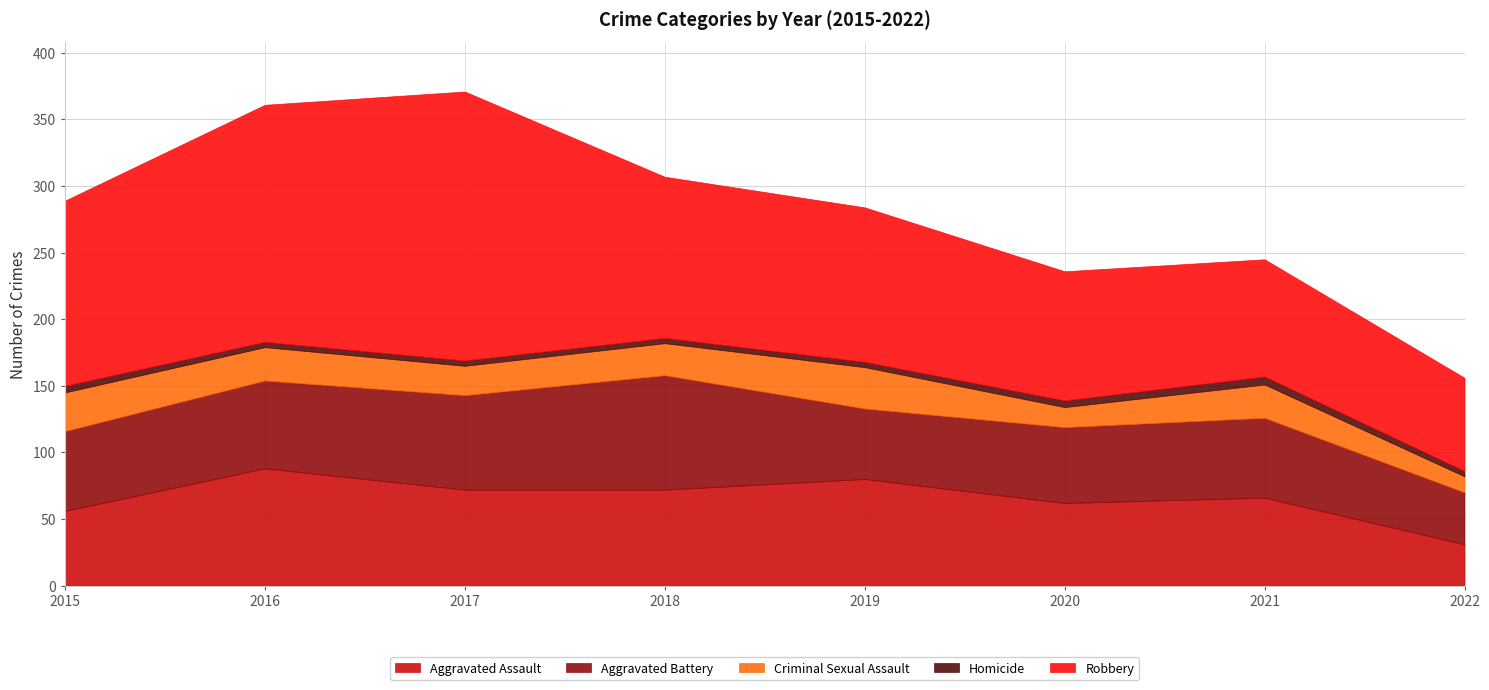

The Aggravated Assault series shows 33 at 2017. True or false?

False